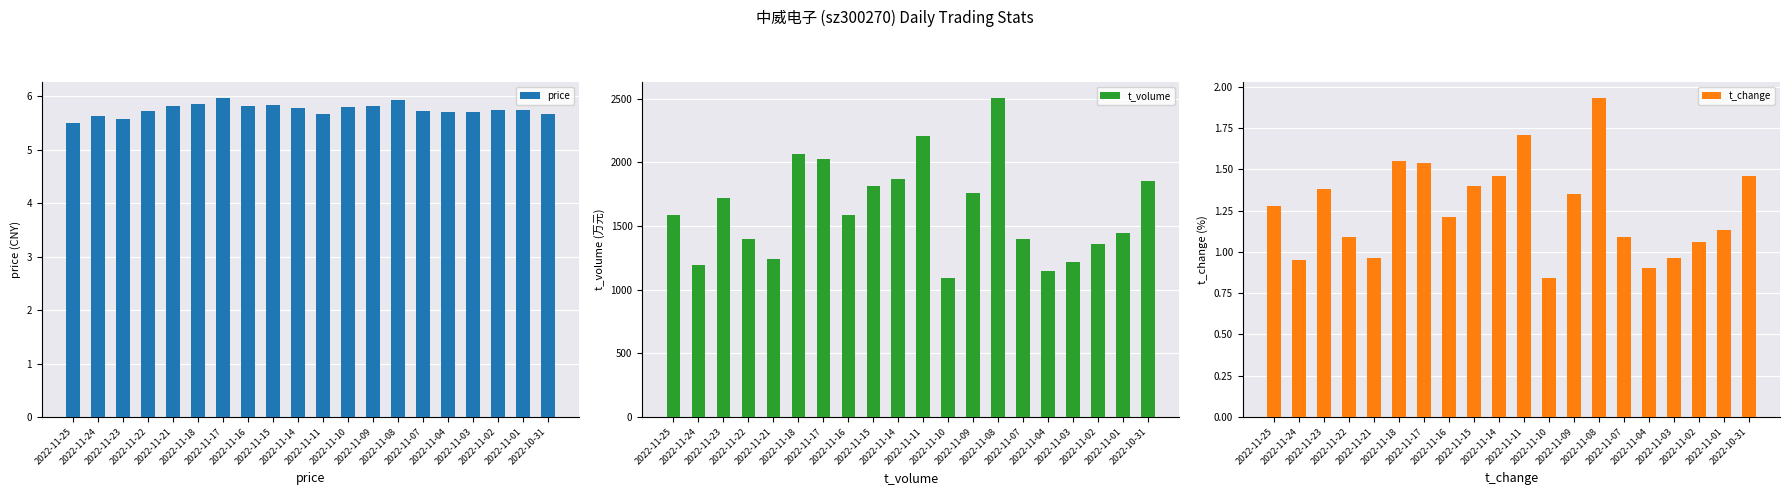

Reading left to right, extract all data points from this chart.

price: 5.5	5.6	5.6	5.7	5.8	5.9	6.0	5.8	5.8	5.8	5.7	5.8	5.8	5.9	5.7	5.7	5.7	5.7	5.7	5.7
t_volume: 1583.0	1196.0	1723.0	1398.0	1242.0	2061.0	2028.0	1586.0	1816.0	1865.0	2206.0	1090.0	1762.0	2503.0	1396.0	1143.0	1218.0	1356.0	1447.0	1854.0
t_change: 1.3	0.9	1.4	1.1	1.0	1.6	1.5	1.2	1.4	1.5	1.7	0.8	1.4	1.9	1.1	0.9	1.0	1.1	1.1	1.5